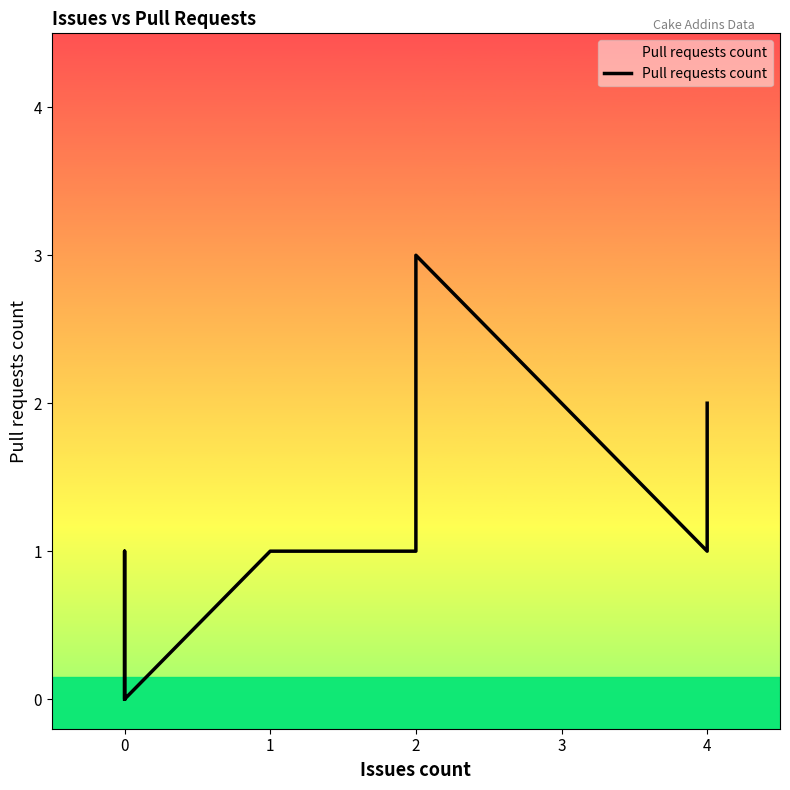

True or false: the data has more than 0 interior local peaks.

True